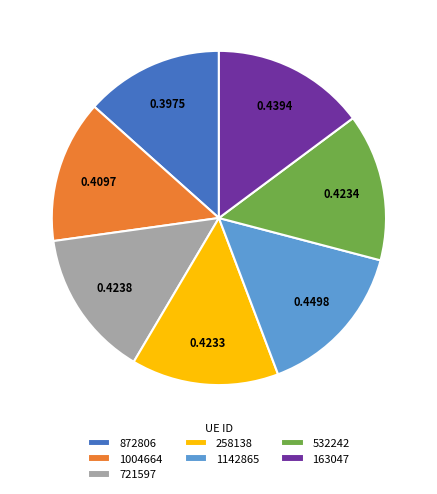

Which has a higher value, 1004664 or 163047?

163047